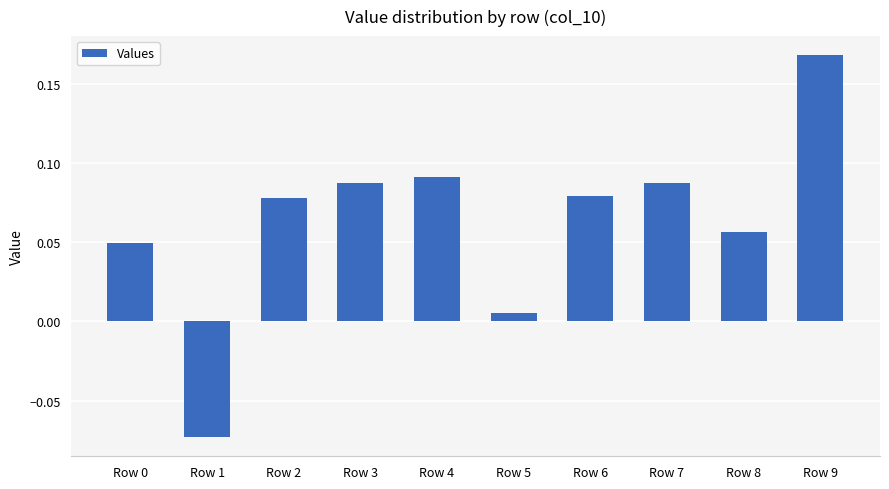

At which label is the value closest to 0?

Row 5